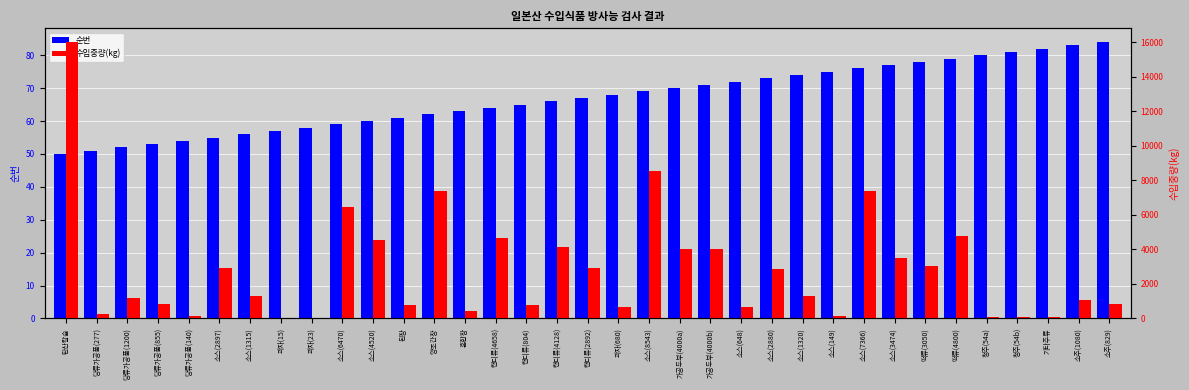

The 수입중량(kg) series shows 4420 at 소스(2897). True or false?

False